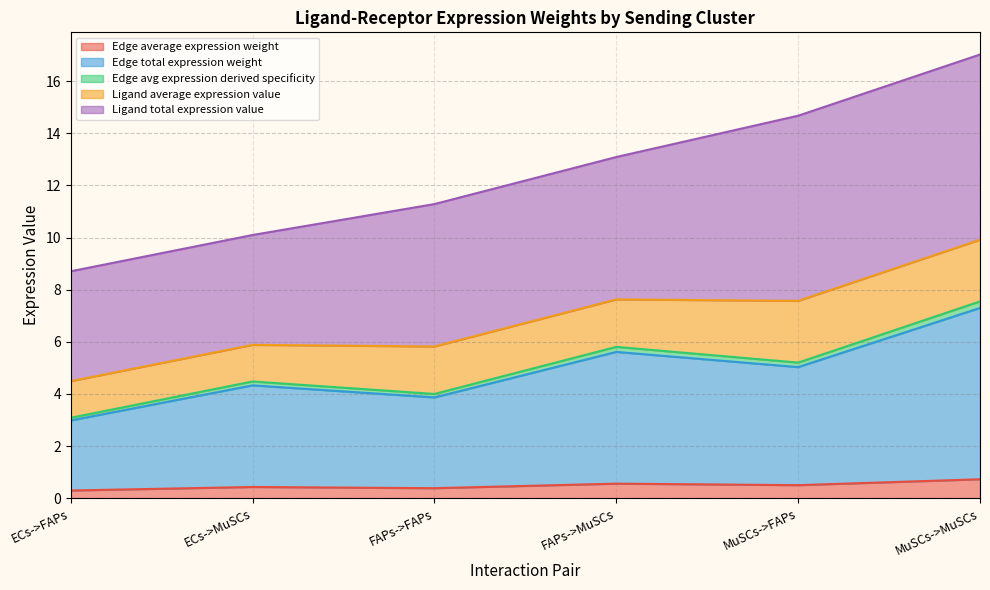

Where is Edge avg expression derived specificity nearest to the value 5?

MuSCs->FAPs